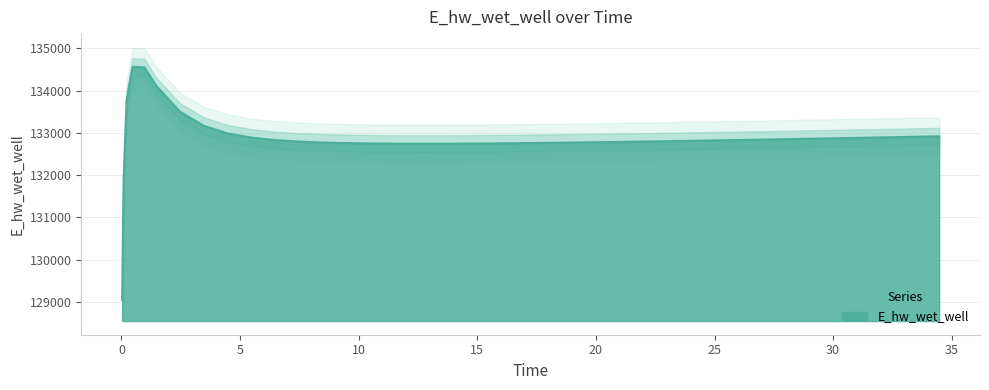

What is the value of the 25th point from the left?

132779.0